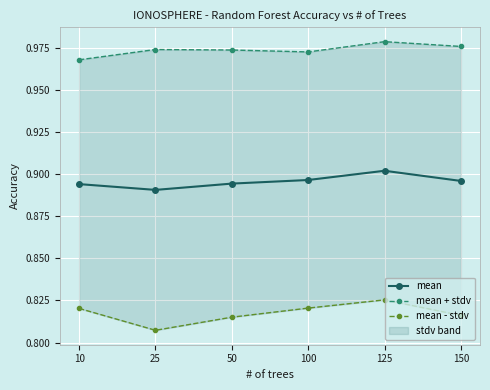

Is it true that mean equals 1.6 at 10?

False